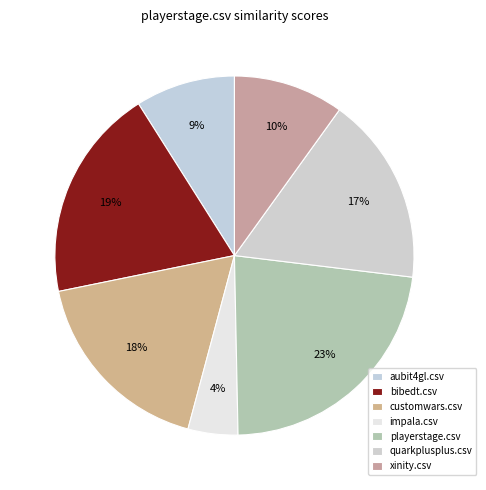

Does quarkplusplus.csv represent more than half of the total?

No